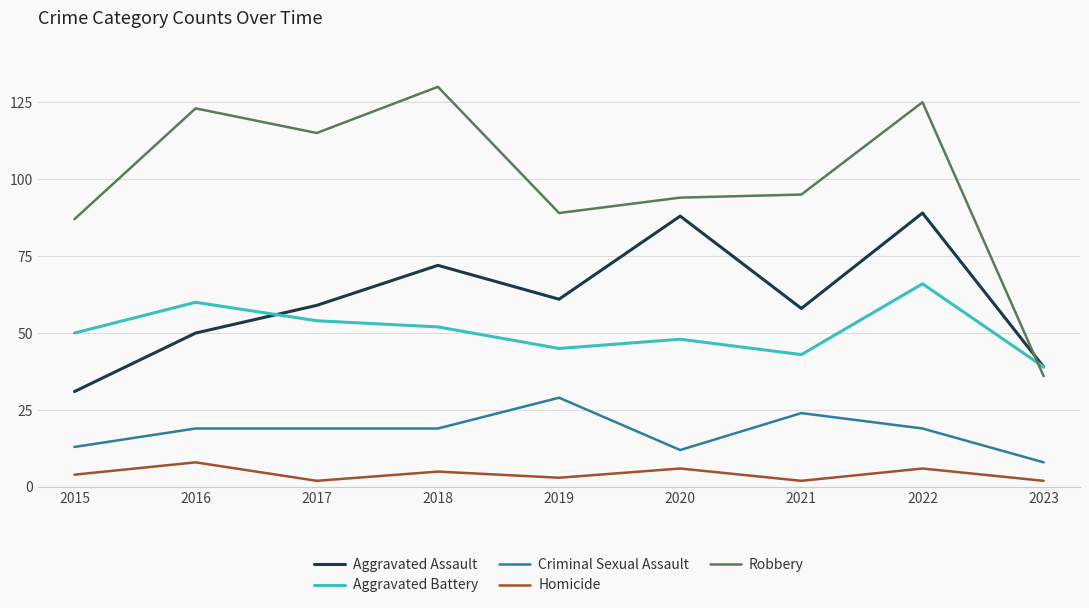

What value does the Robbery series have at 2020?

94